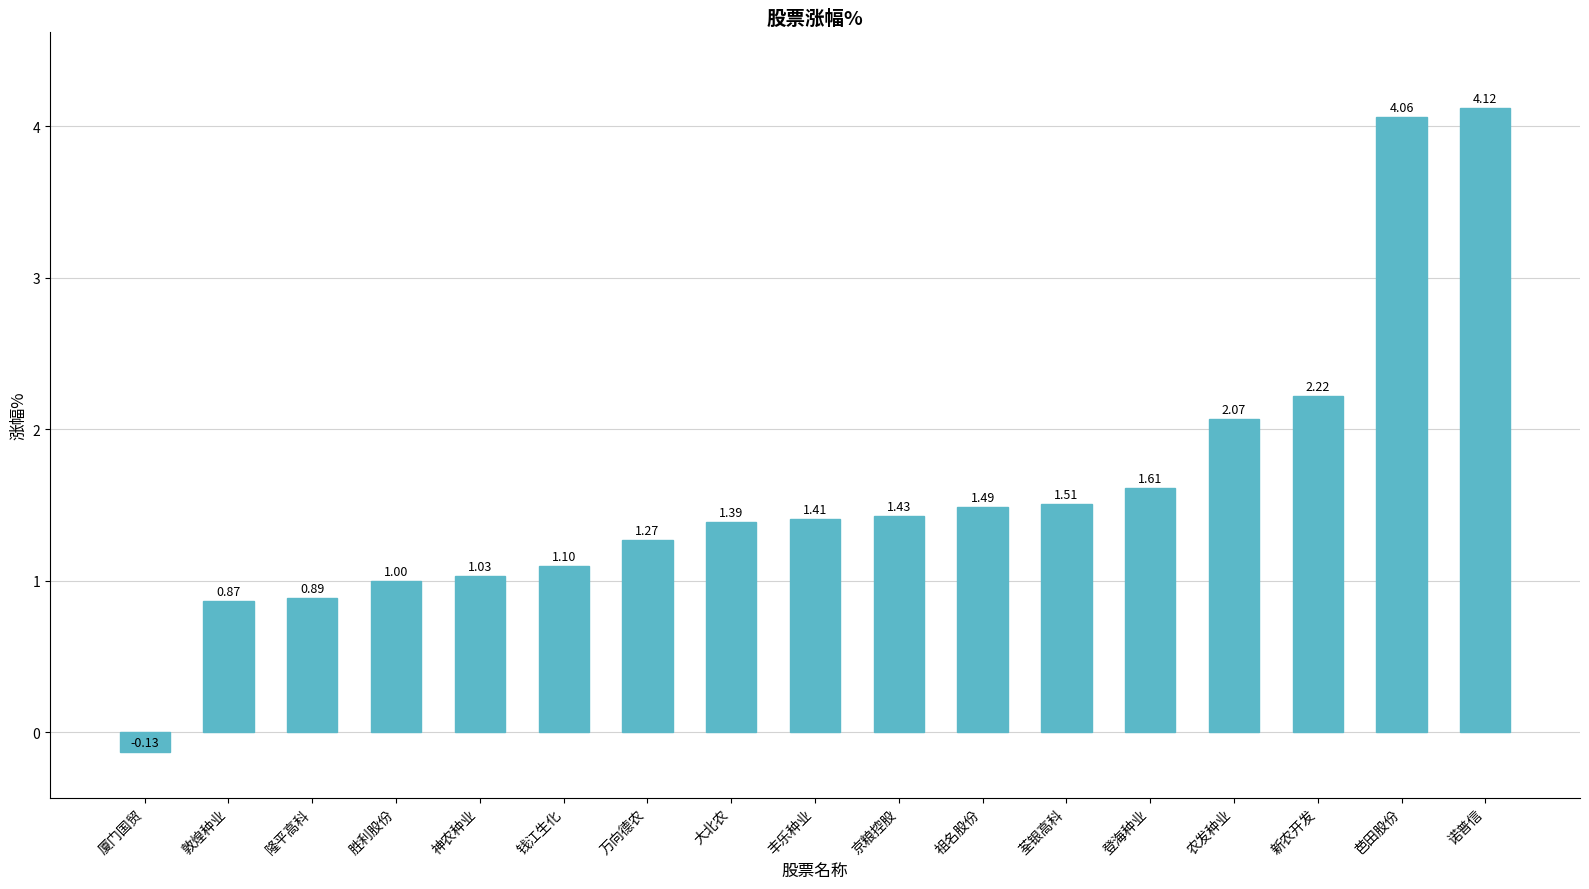

True or false: the data shows 4.1 at 诺普信.

True